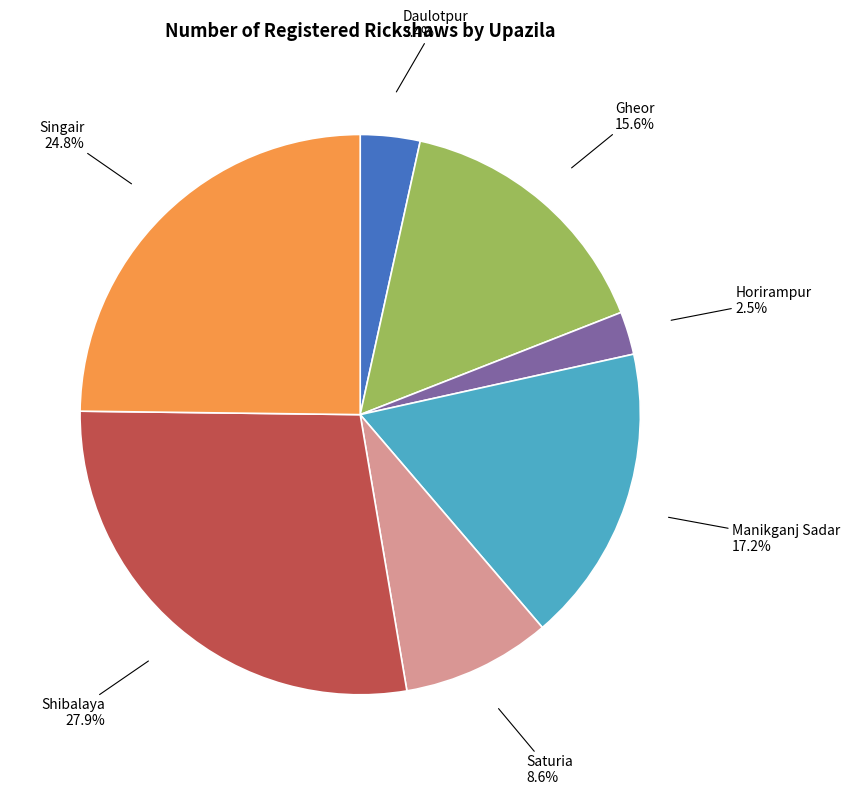

Does Gheor account for over 50% of the chart?

No